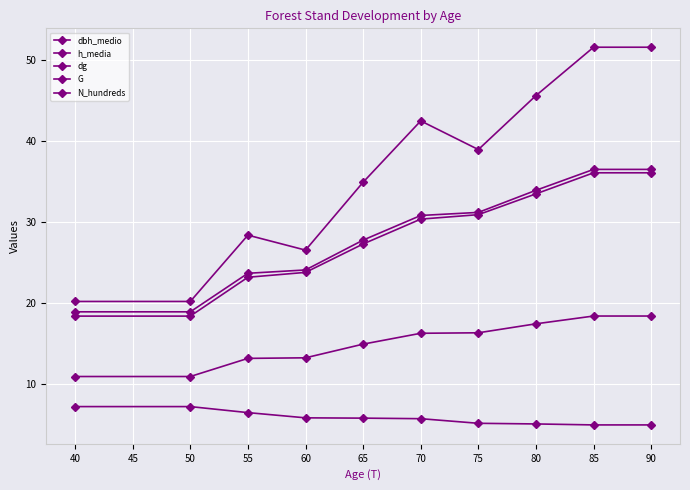

How many distinct data groups are displayed?

5